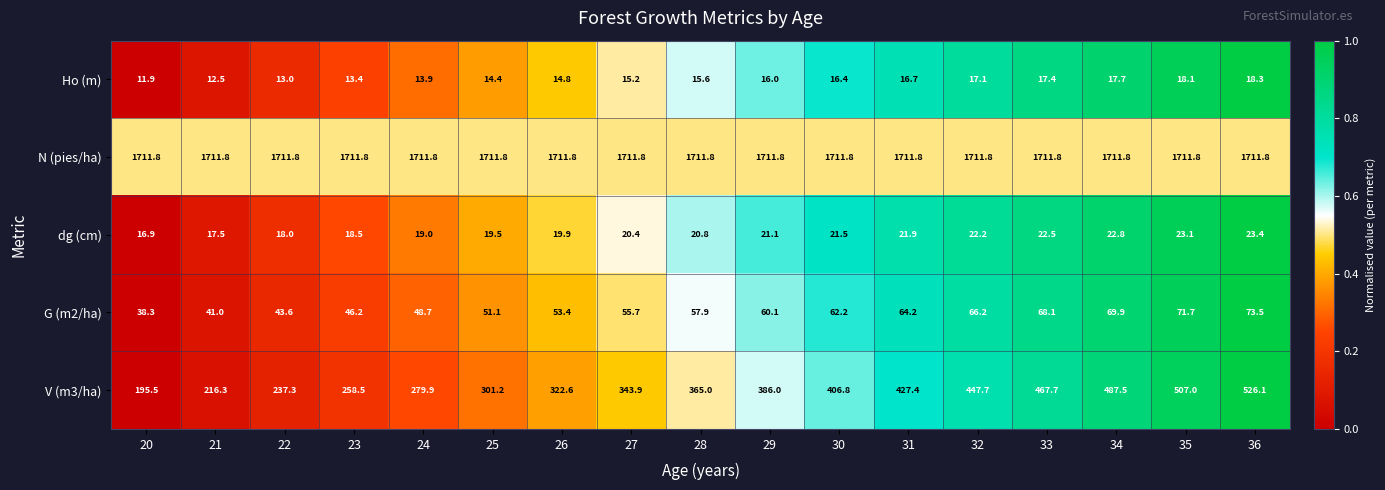

What is the average value of the N (pies/ha) series?

1711.8